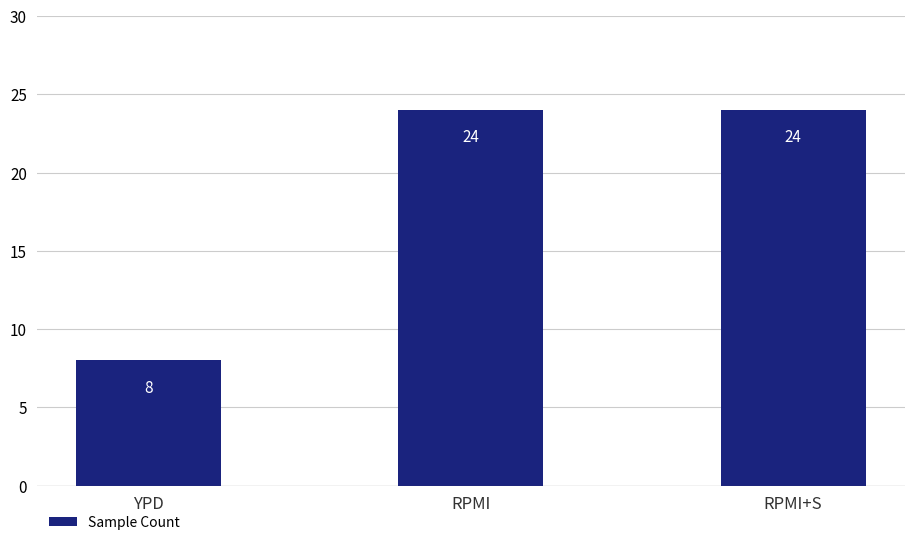

Is it true that the value at RPMI is 16?

False